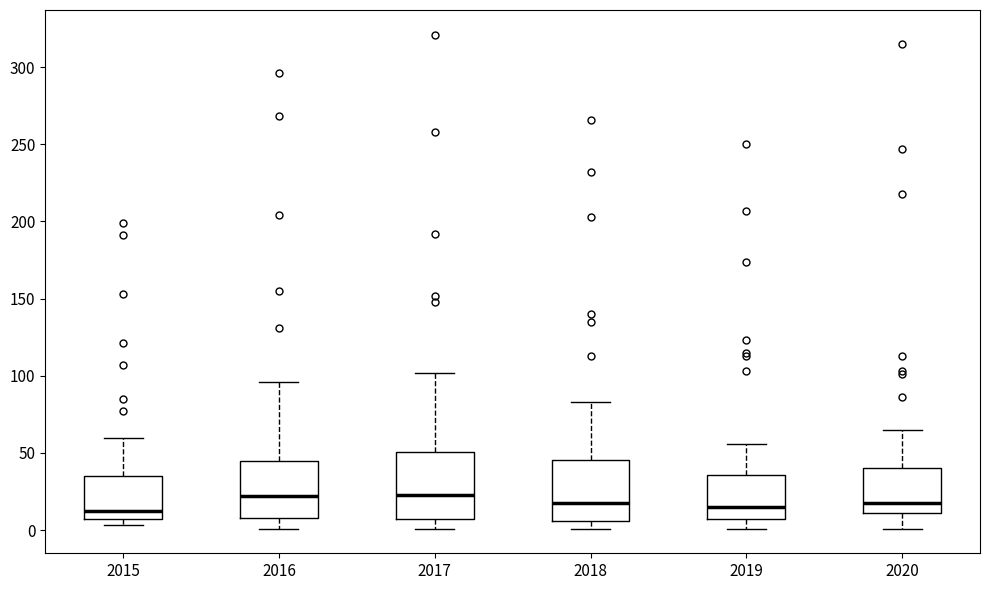

Reading left to right, transcribe this box plot: for each box, give where its median line is, the range the box spans, and where its two whiskers end, as read against the y-axis. The values are not printed on the chart, so give them approximately, as read against the axis.

2015: median 15, box 5 to 35, whiskers 5 (just below the box's lower edge) to 60
2016: median 20, box 10 to 45, whiskers 0 to 95
2017: median 25, box 5 to 50, whiskers 0 to 100
2018: median 20, box 5 to 45, whiskers 0 to 85
2019: median 15, box 5 to 35, whiskers 0 to 55
2020: median 20, box 10 to 40, whiskers 0 to 65